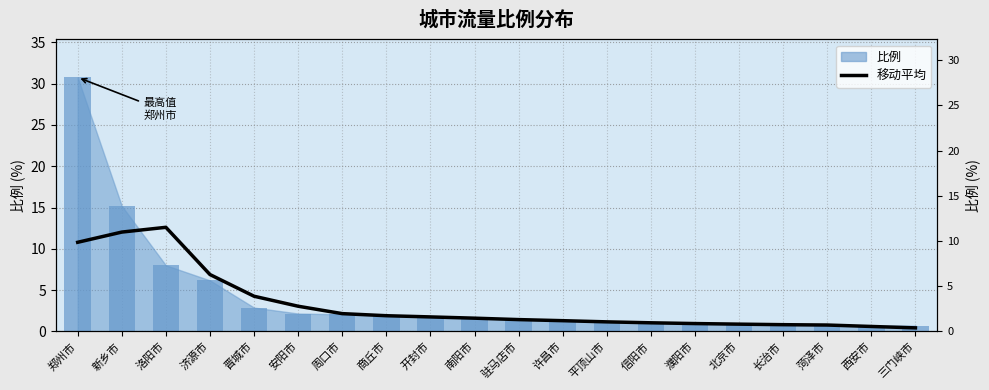

What is the minimum value shown in the chart?

0.4